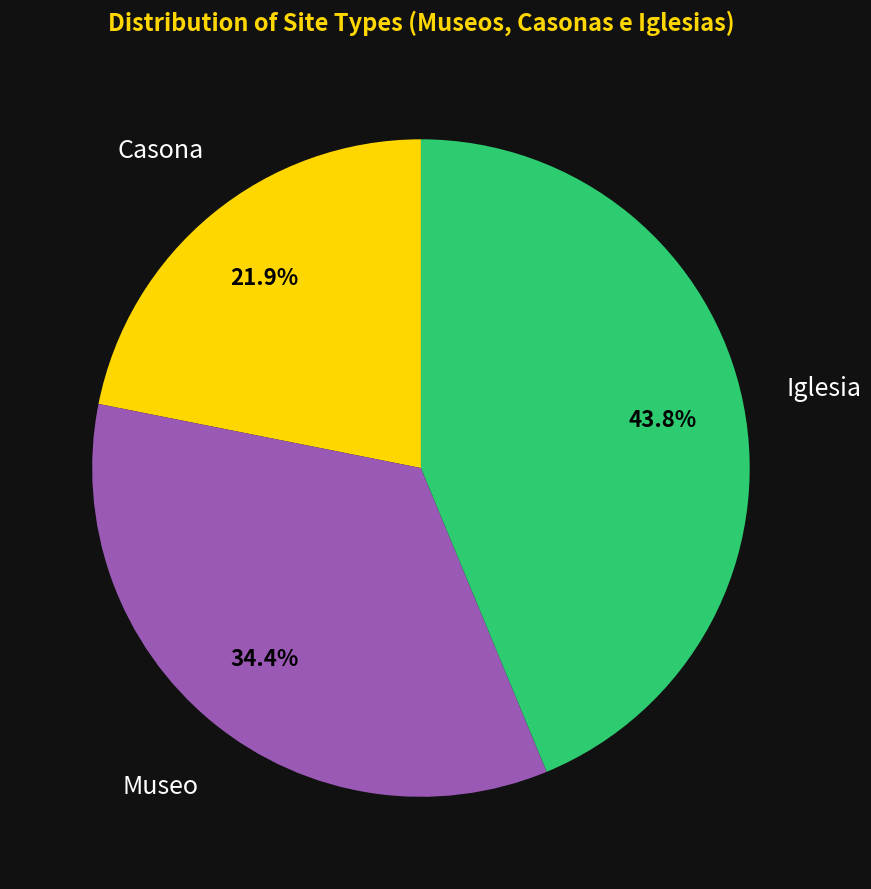

Rank the categories by value from highest to lowest.

Iglesia, Museo, Casona